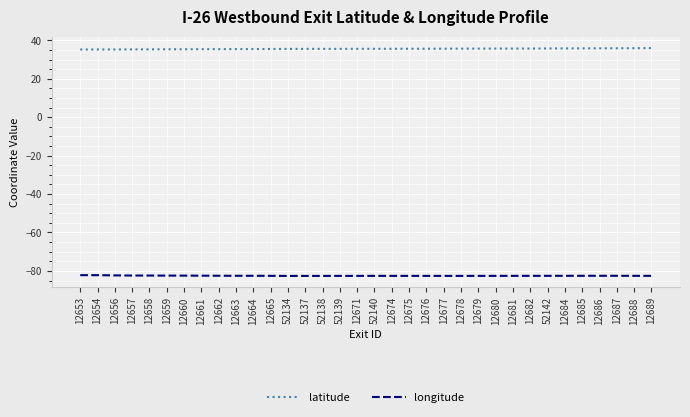

Is it true that latitude equals 35.4 at 12664?

True